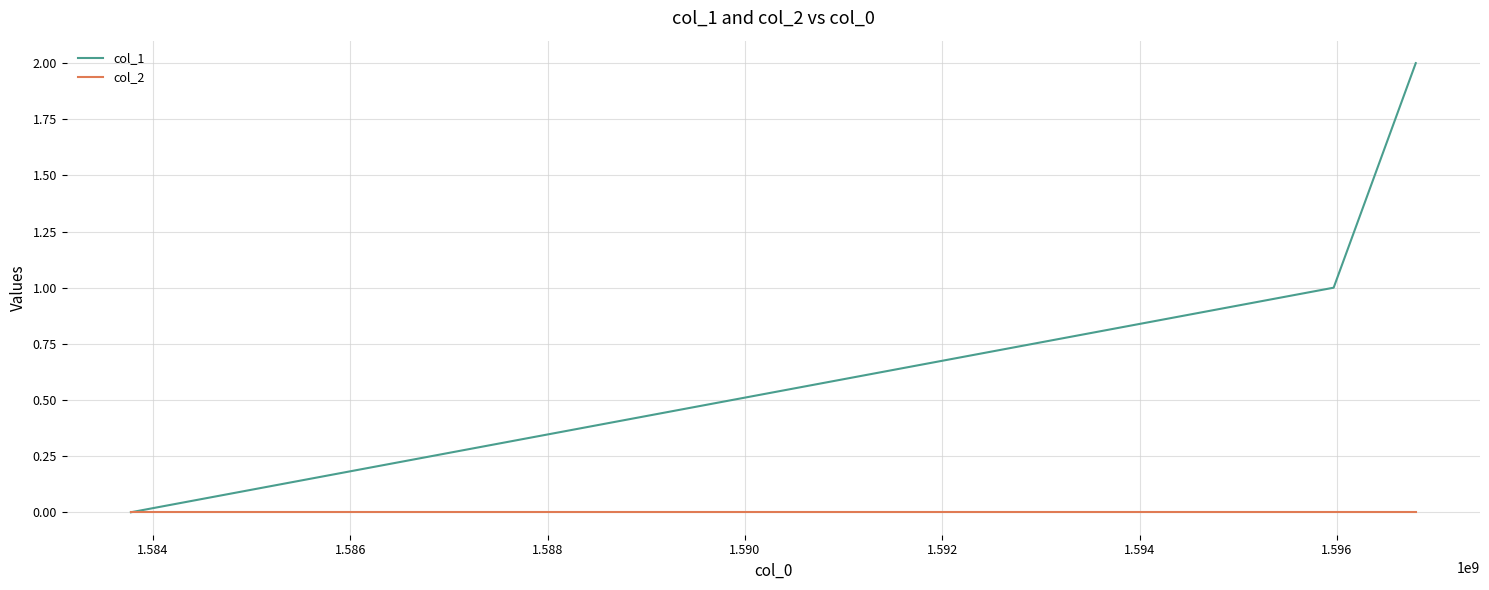

Which series has the largest total across all categories?

col_1